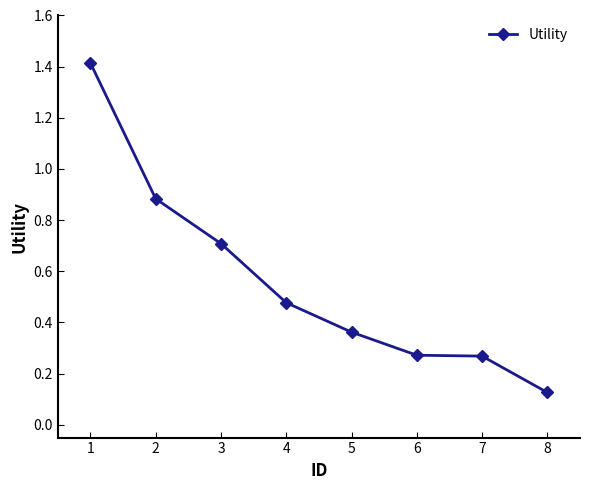

What is the sum of all values?

4.5